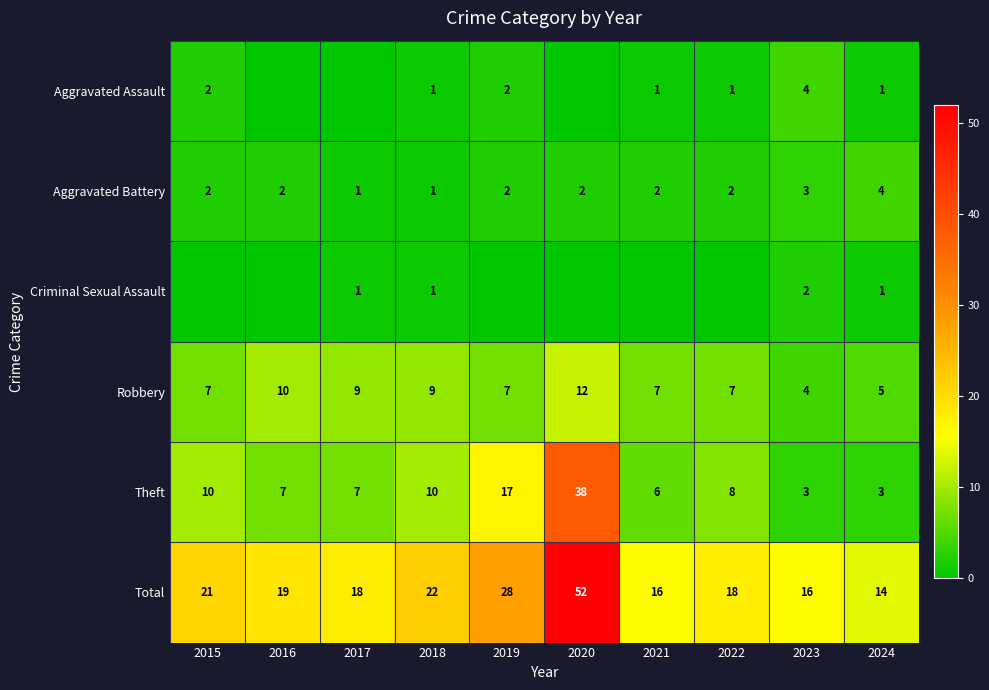

At which label is Aggravated Battery closest to 2?

2015